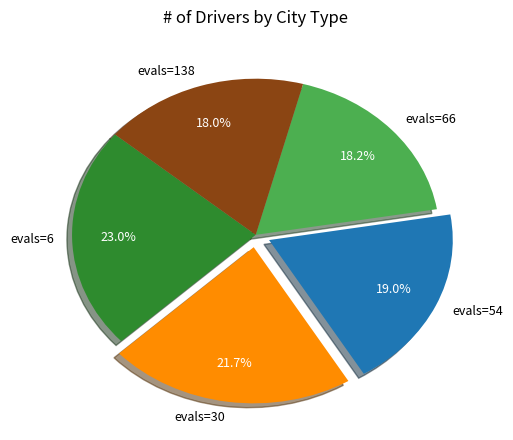

What percentage is NOT represented by evals=138?

82.0%